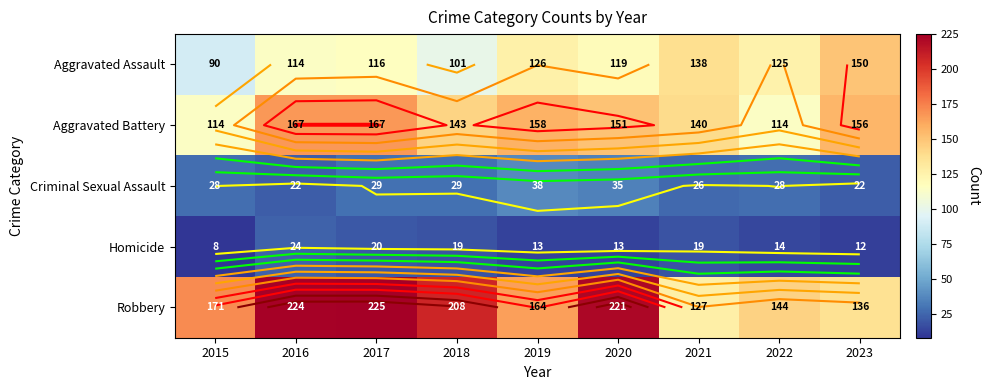

What is the approximate value of Robbery at 2019?

164